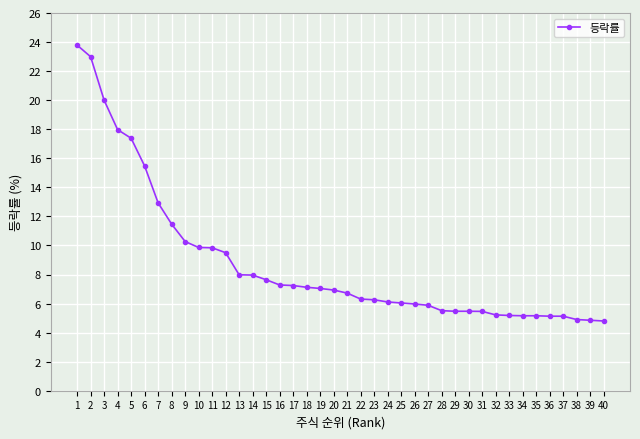

True or false: the data shows 6.9 at 20.

True